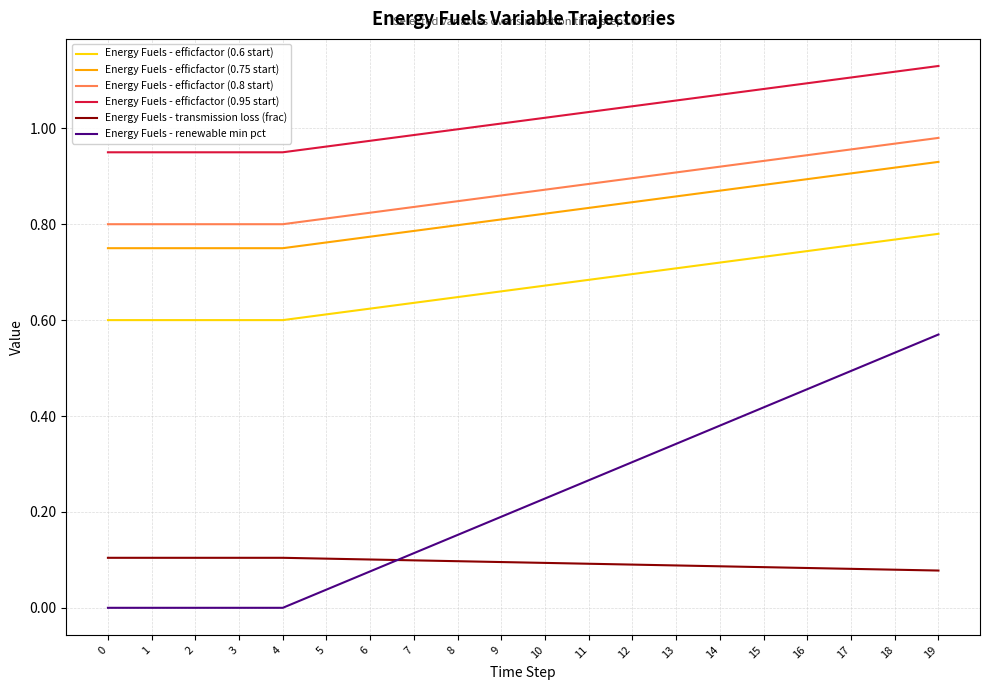

Which series has the widest spread of values?

Energy Fuels - renewable min pct